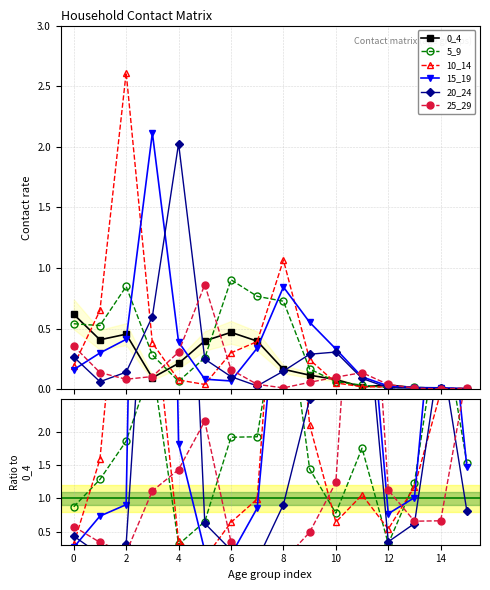

The 0_4 series shows 0.0 at 12. True or false?

False